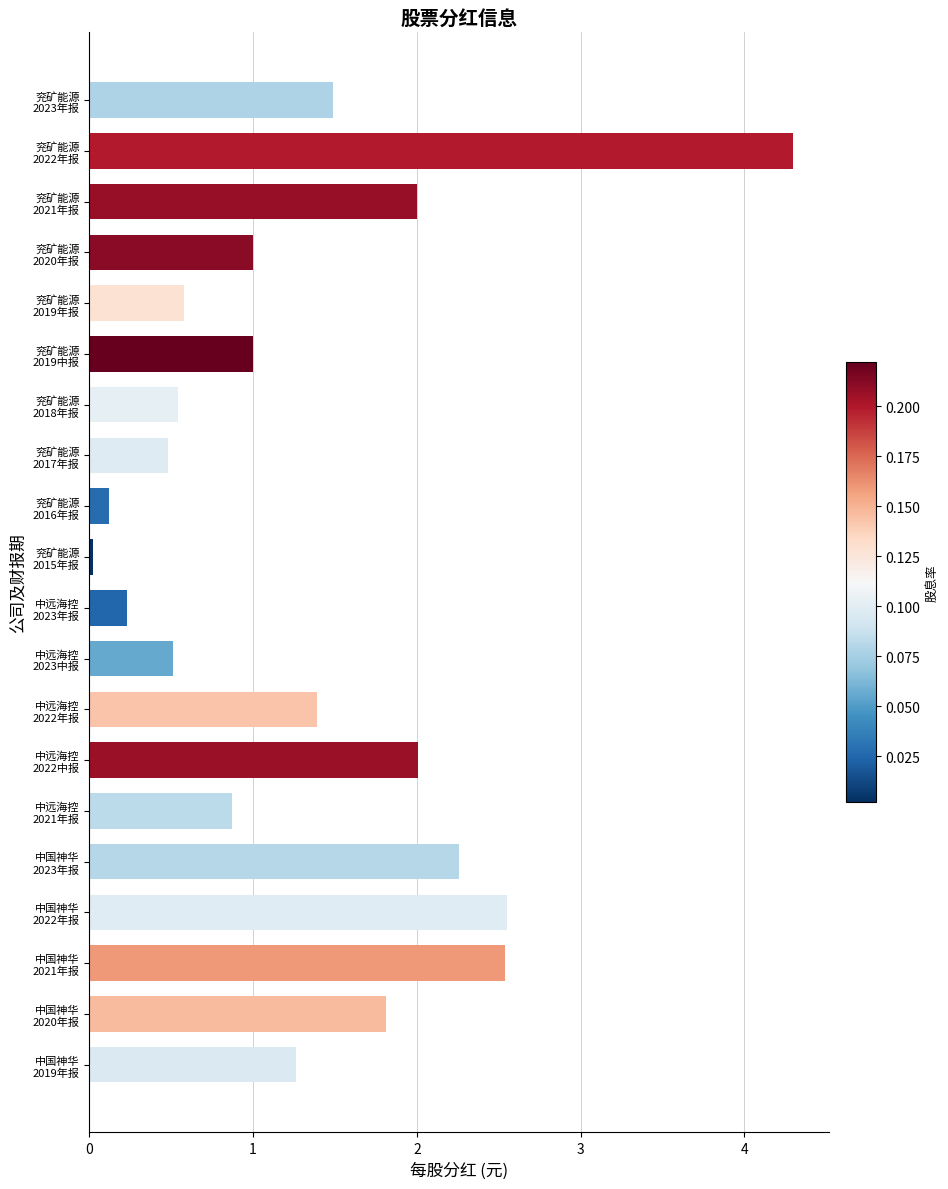

What is the value of the 3rd bar from the top?

2.0